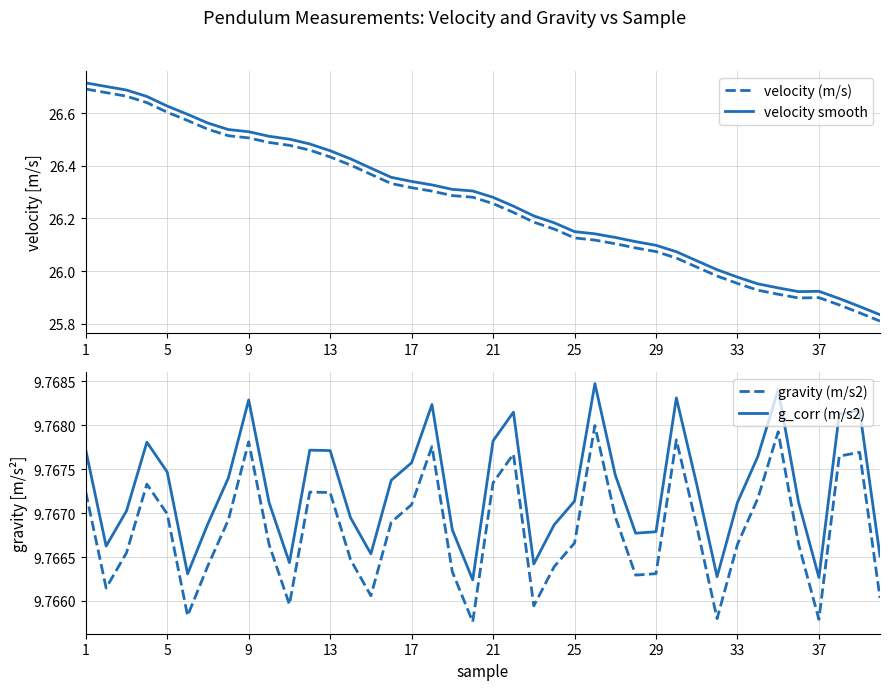

True or false: g_corr (m/s2) and velocity (m/s) intersect in this chart.

False